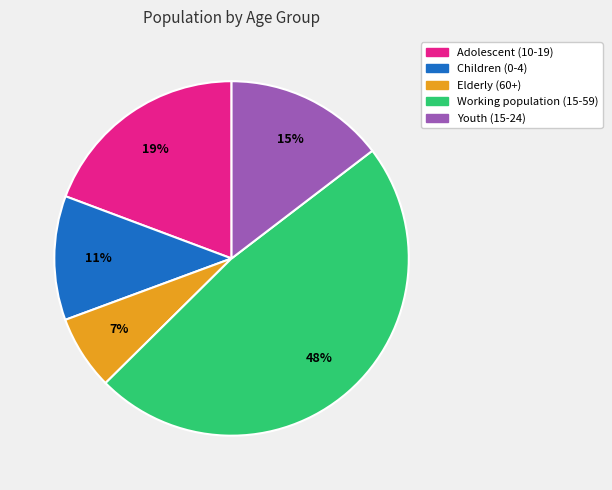

Which slice is the smallest?

Elderly (60+)